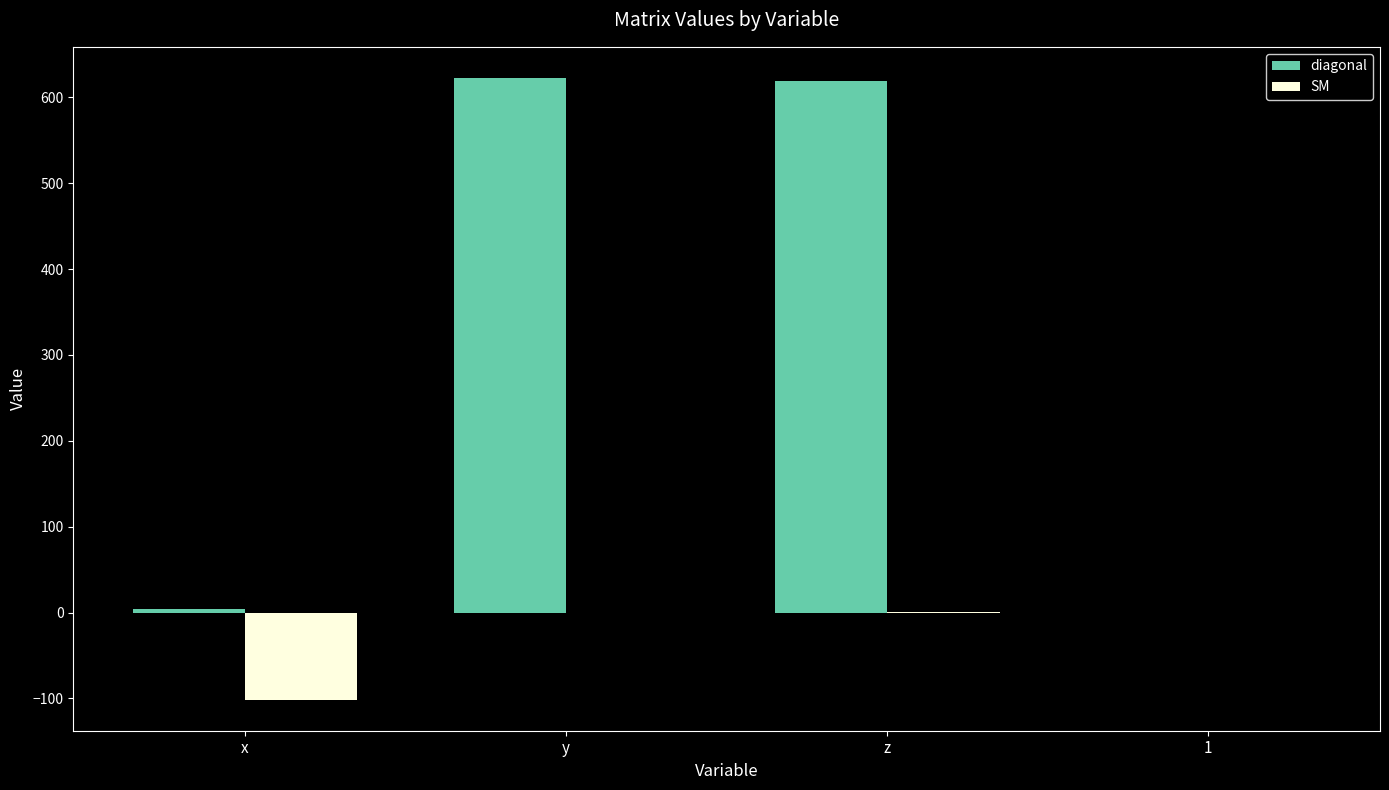

Is it true that SM equals -0.0 at y?

True